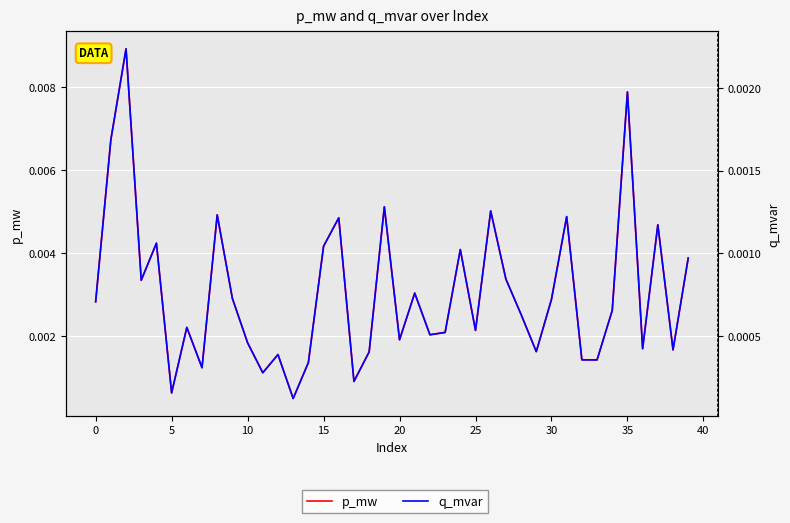

What is the label of the 40th point from the left?

39